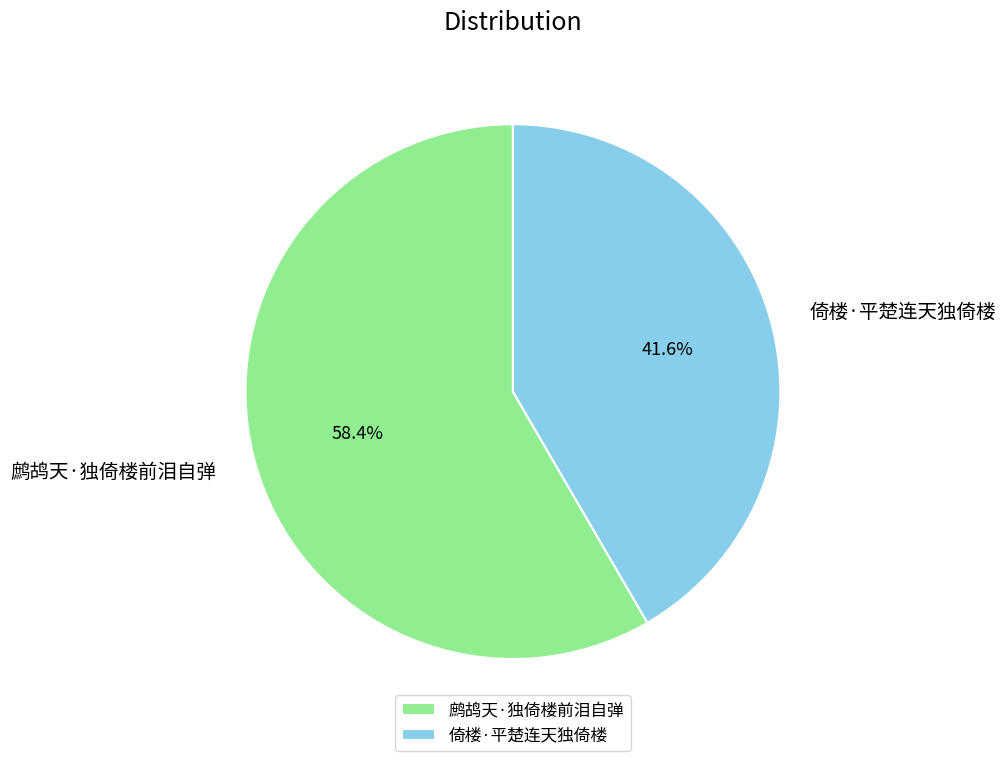

Which slice represents more than half of the pie?

鹧鸪天·独倚楼前泪自弹